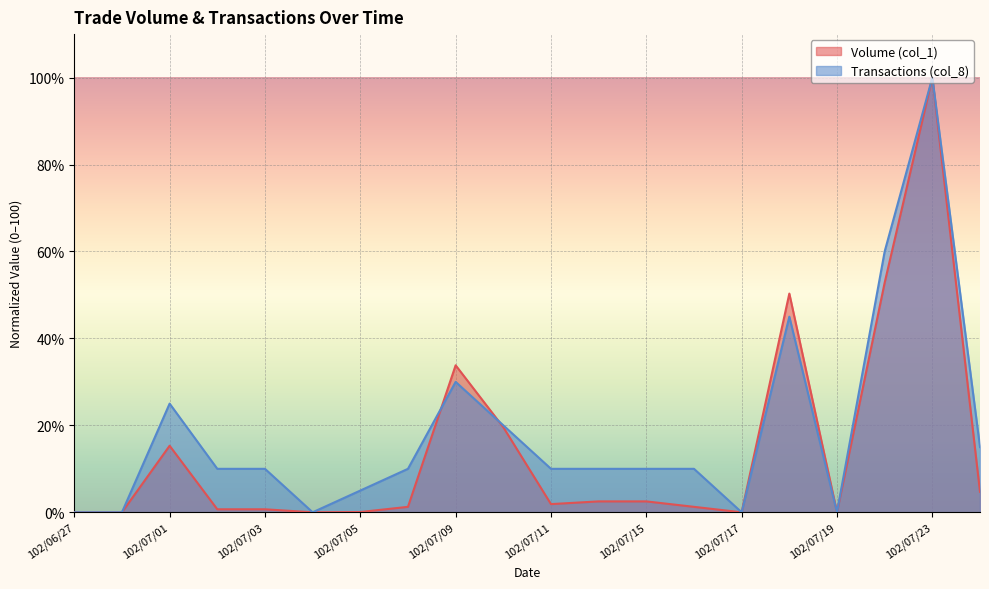

What is the value of the Transactions (col_8) point at the 18th from the left?

60.0